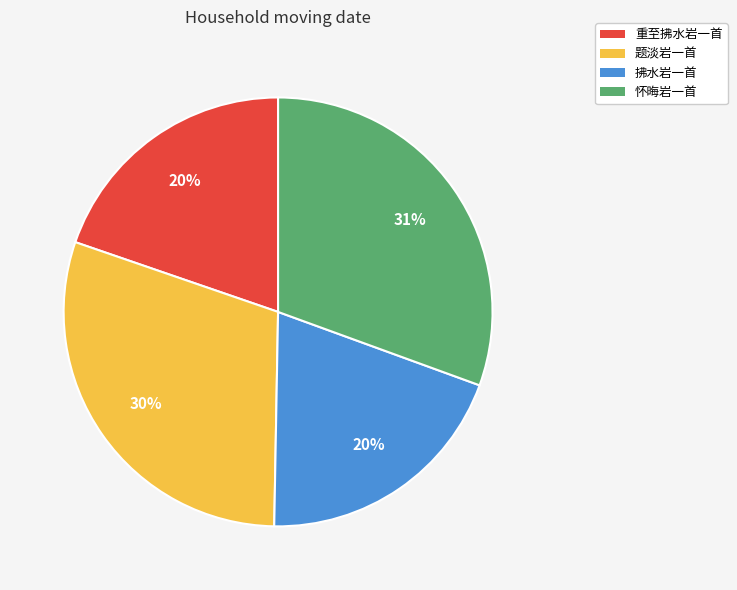

What is the largest slice in the pie chart?

怀晦岩一首